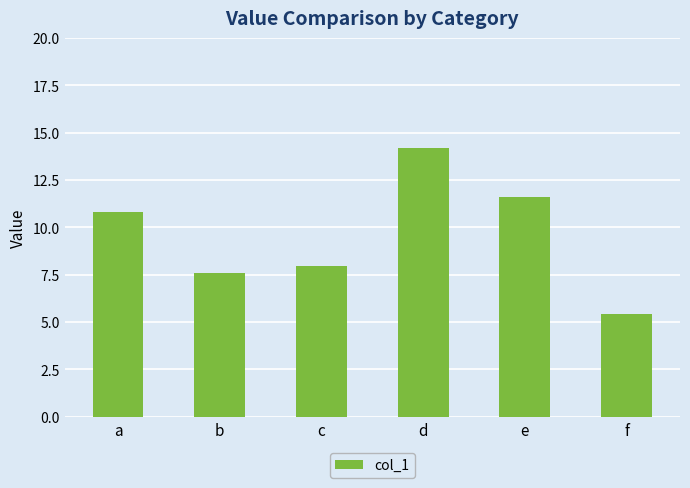

Which has a higher value, d or f?

d